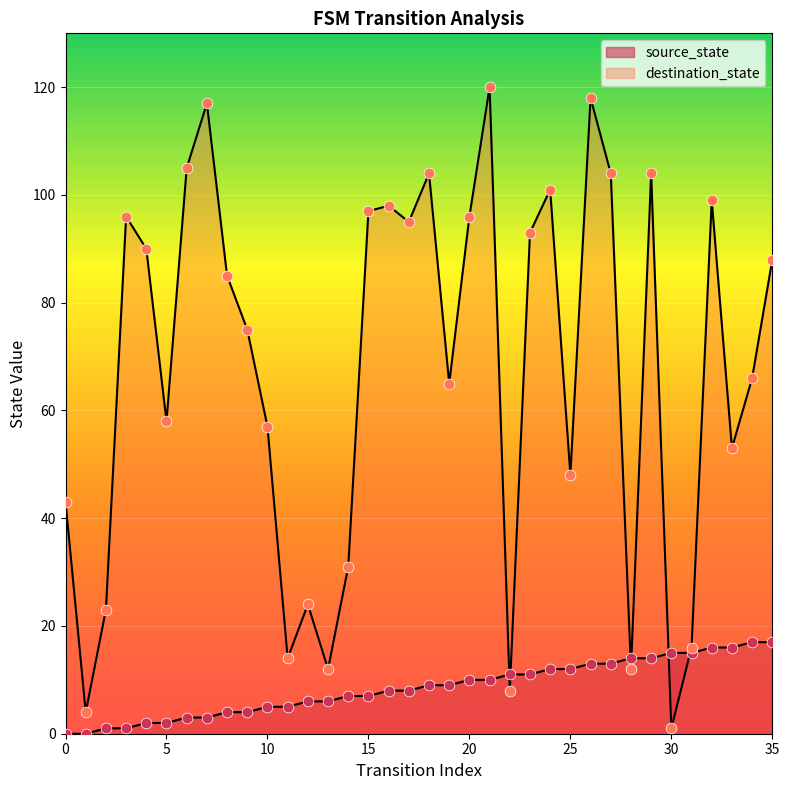

Is the value of destination_state at 33 greater than the value of source_state at 7?

Yes